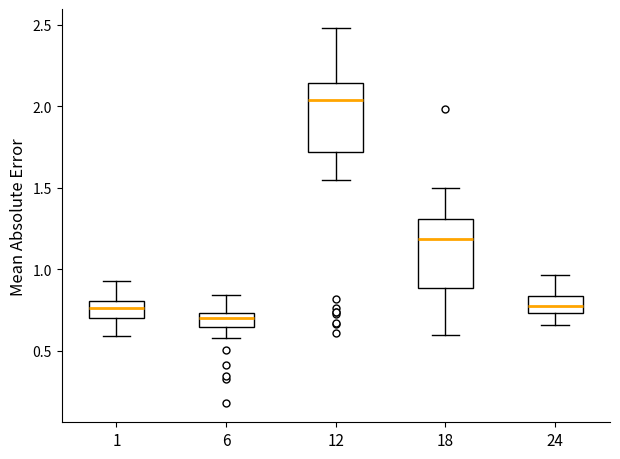

Which box has the highest median line?

12